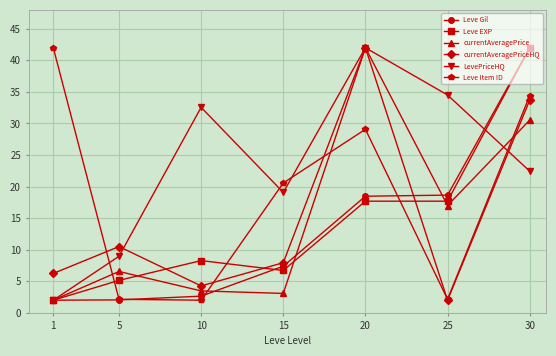

How many data points does each series have?

7